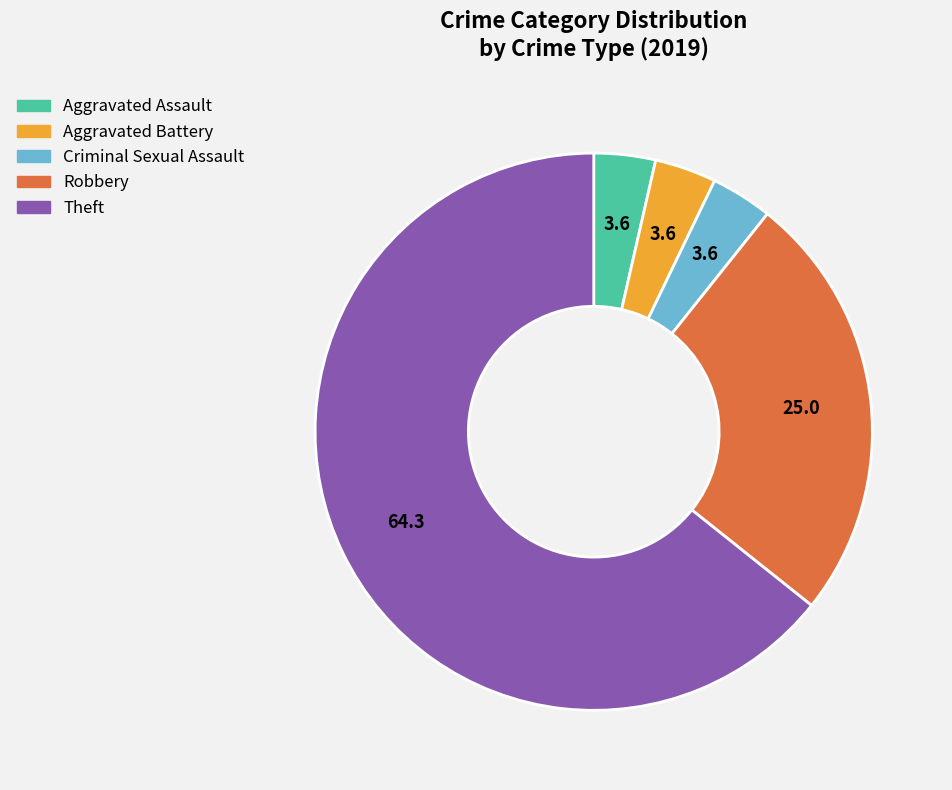

Is there any slice that represents more than half of the pie?

Yes